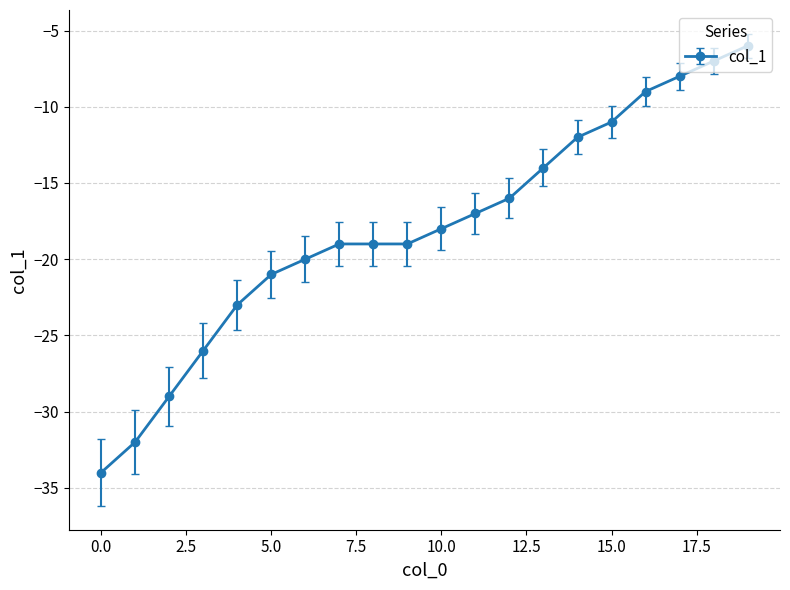

What is the sum of all values?

-360